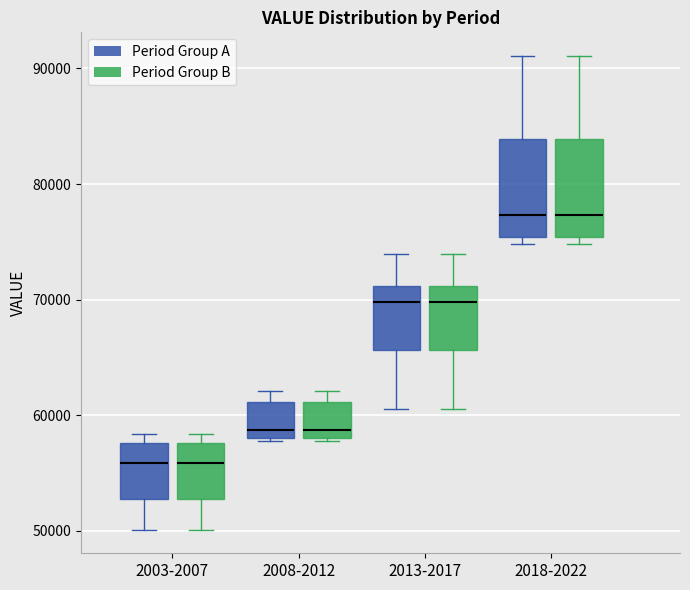

Reading left to right, read every box against the y-axis: the position of its median line, the range the box covers, and the ends of its whiskers. The values are not printed on the chart, so give them approximately, as read against the axis.

2003-2007 (Period Group A): median 56000, box 53000 to 58000, whiskers 50000 to 58000 (just above the box's upper edge)
2003-2007 (Period Group B): median 56000, box 53000 to 58000, whiskers 50000 to 58000 (just above the box's upper edge)
2008-2012 (Period Group A): median 59000, box 58000 to 61000, whiskers 58000 to 62000
2008-2012 (Period Group B): median 59000, box 58000 to 61000, whiskers 58000 to 62000
2013-2017 (Period Group A): median 70000, box 66000 to 71000, whiskers 61000 to 74000
2013-2017 (Period Group B): median 70000, box 66000 to 71000, whiskers 61000 to 74000
2018-2022 (Period Group A): median 77000, box 75000 to 84000, whiskers 75000 (just below the box's lower edge) to 91000
2018-2022 (Period Group B): median 77000, box 75000 to 84000, whiskers 75000 (just below the box's lower edge) to 91000